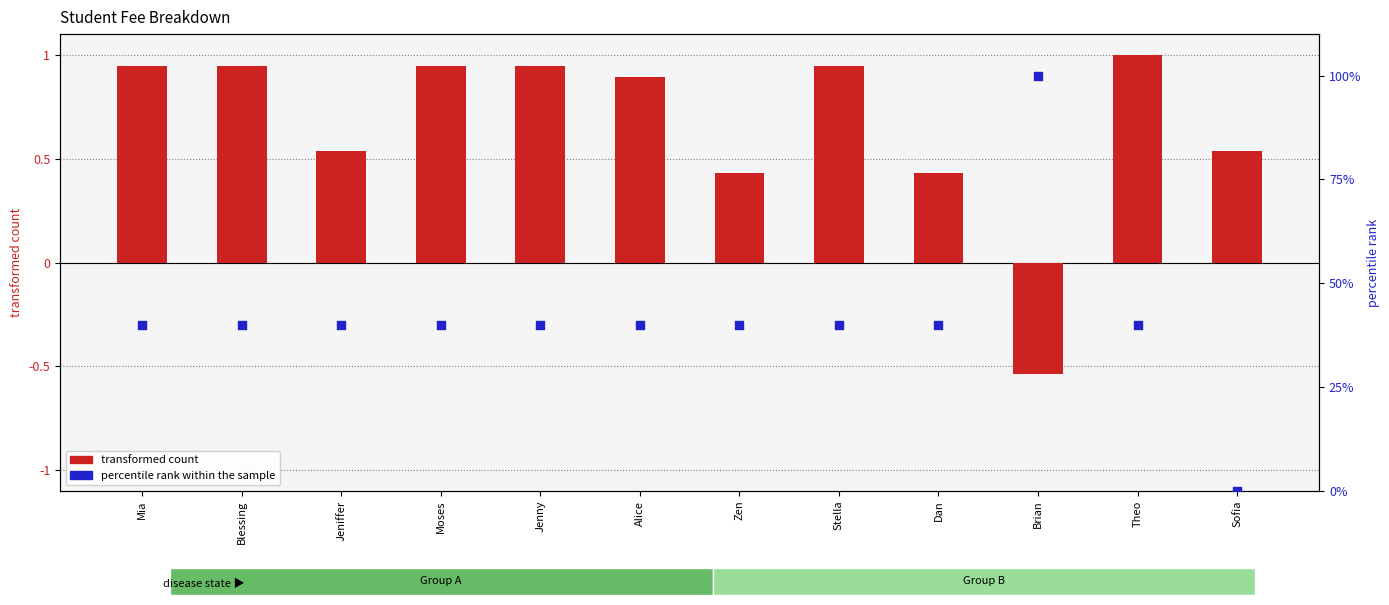

Which series has the largest Y range (max minus min)?

percentile rank within the sample